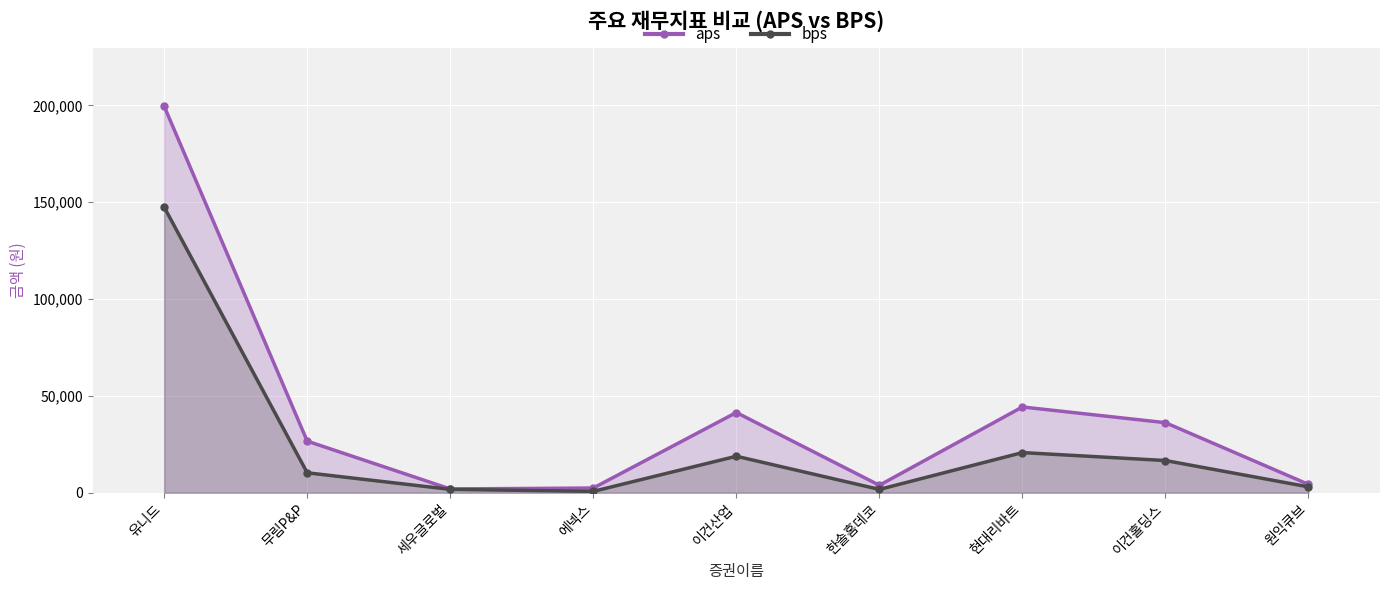

Reading left to right, transcribe all the data shown in this chart.

aps: 199556.6	26646.0	1954.6	2435.6	41424.5	3858.1	44287.8	36179.2	4315.4
bps: 147477.2	10305.3	1746.7	713.1	18844.3	1722.8	20734.1	16632.5	3038.5